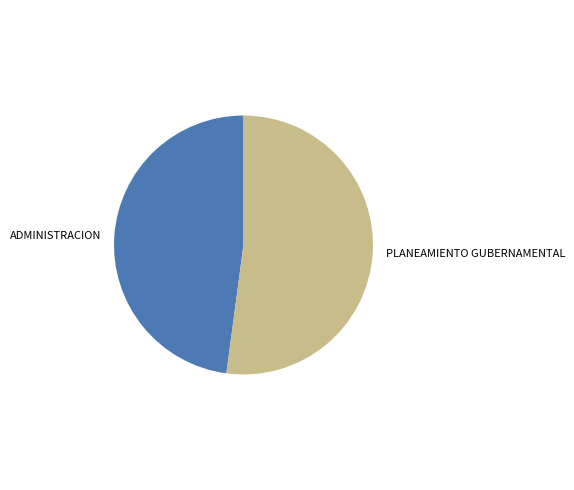

The ADMINISTRACION slice represents 48% of the pie. True or false?

True